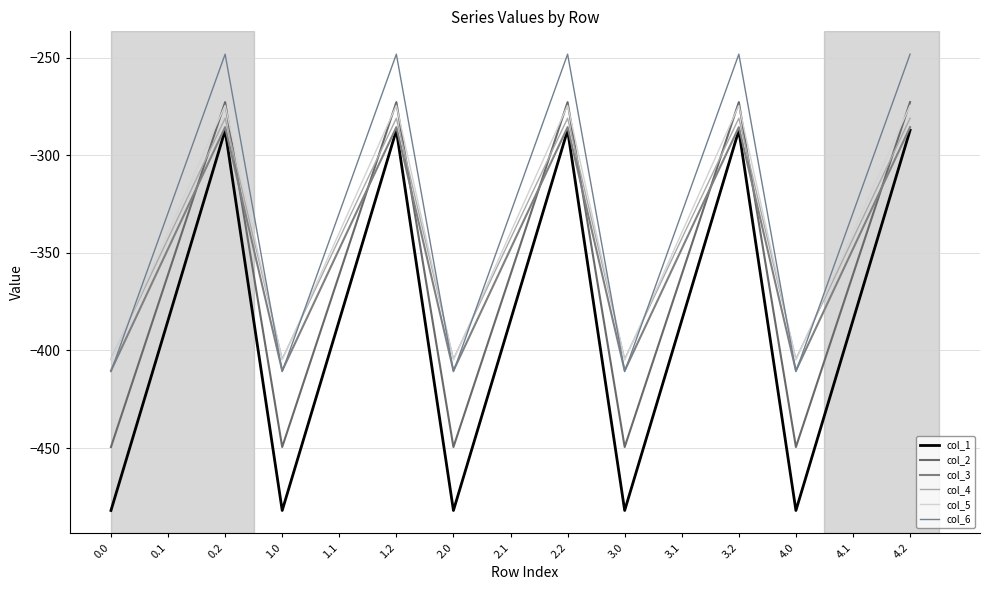

At which category does col_5 reach its first local peak?

0.2